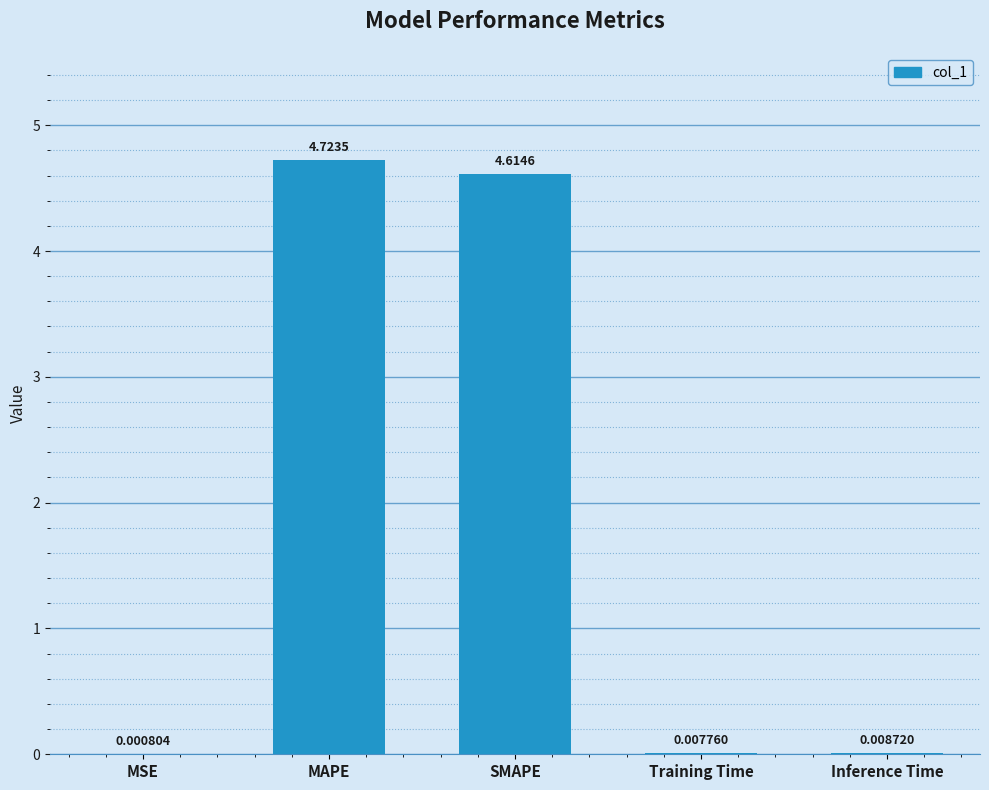

Which has a higher value, MSE or Training Time?

Training Time